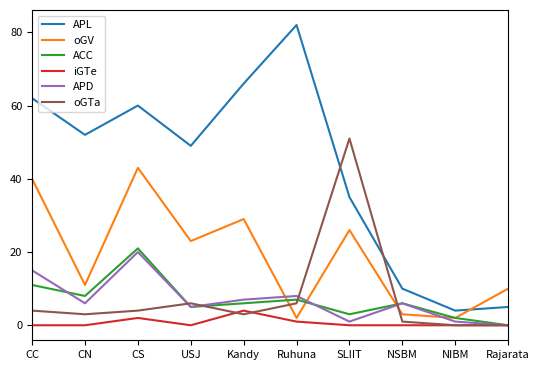

The APD series shows 6 at NSBM. True or false?

True